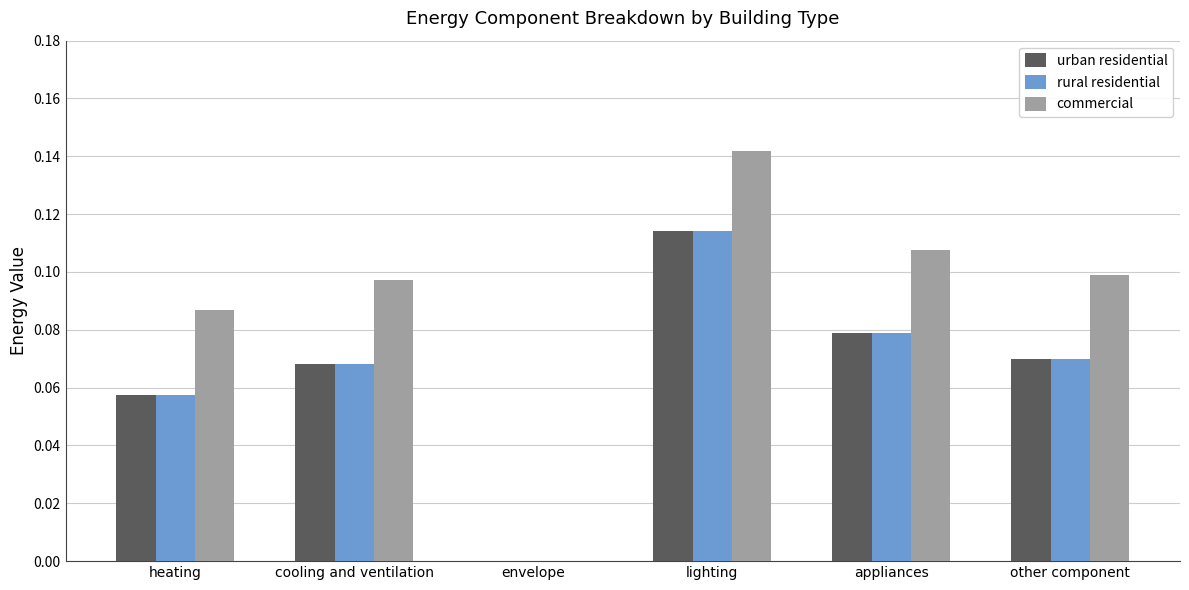

Is the value of rural residential at cooling and ventilation greater than the value of commercial at heating?

No